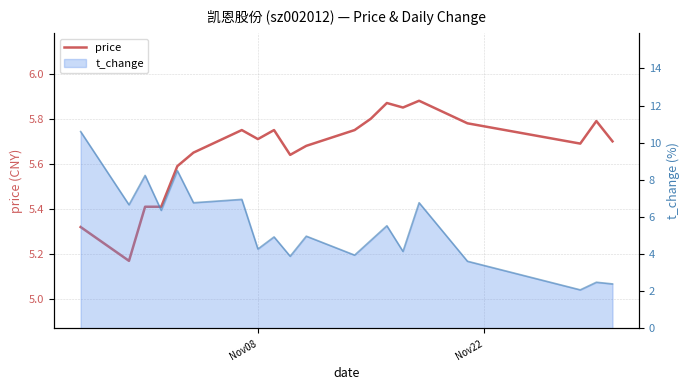

What is the difference between the maximum and minimum values?

0.7